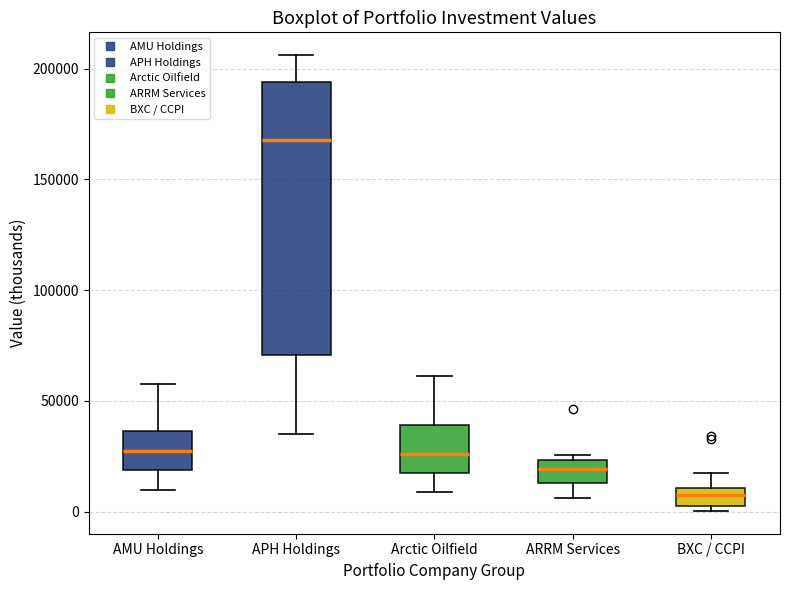

Where is the upper edge of the box for APH Holdings on the y-axis? The values are not printed on the chart, so give them approximately, as read against the axis.

195000